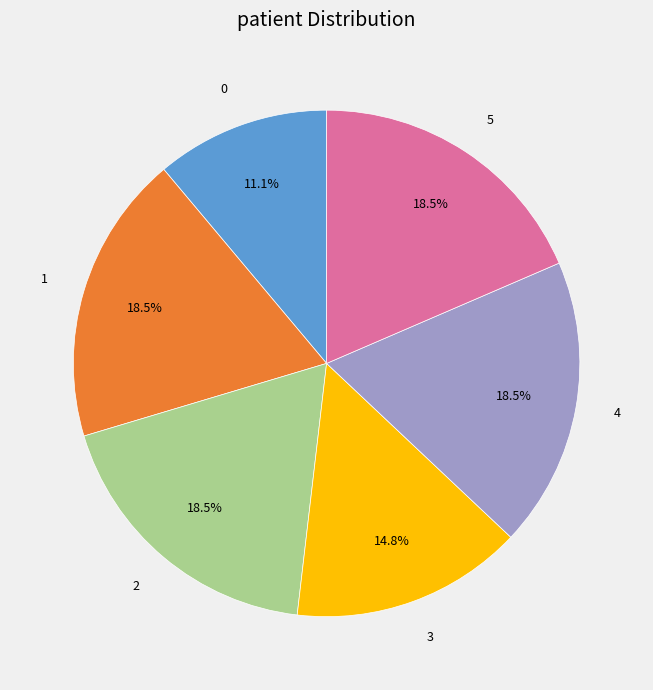

How much of the chart is everything except 0?

88.9%